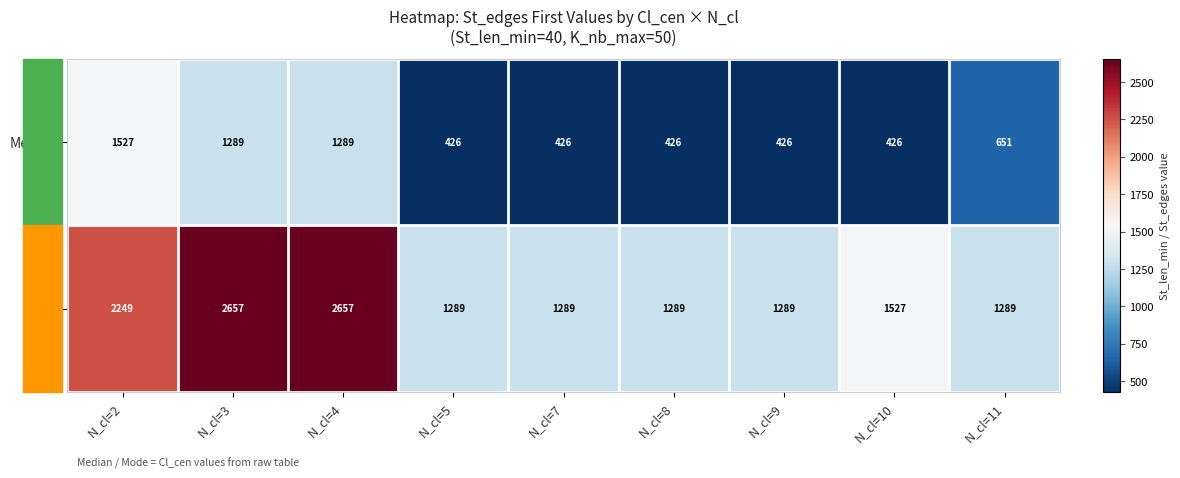

Which series has the largest total across all categories?

Mode